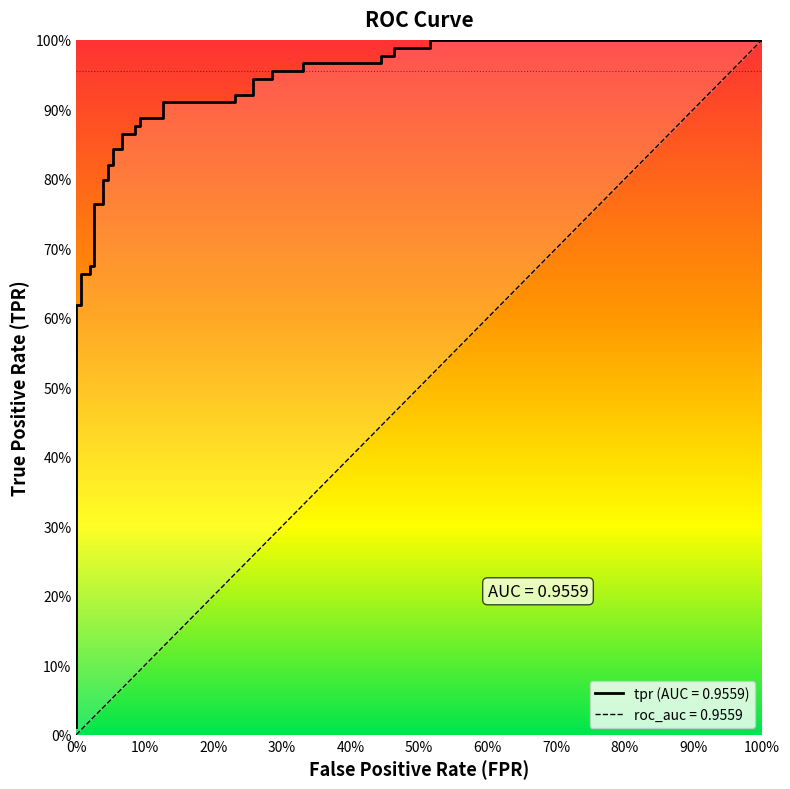

Where is the data nearest to the value 0?

fpr